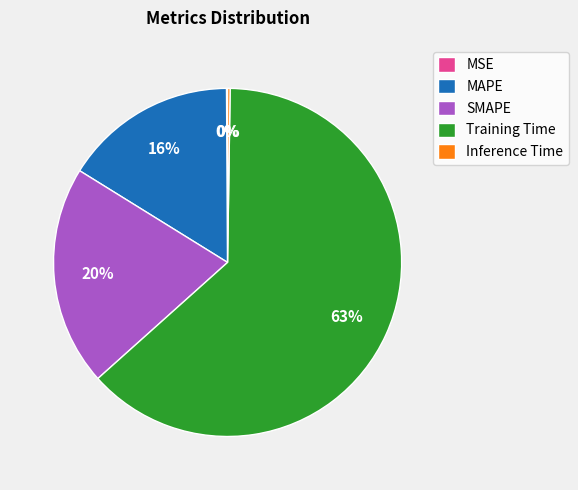

To the nearest percent, what percentage of the pie is SMAPE?

20%